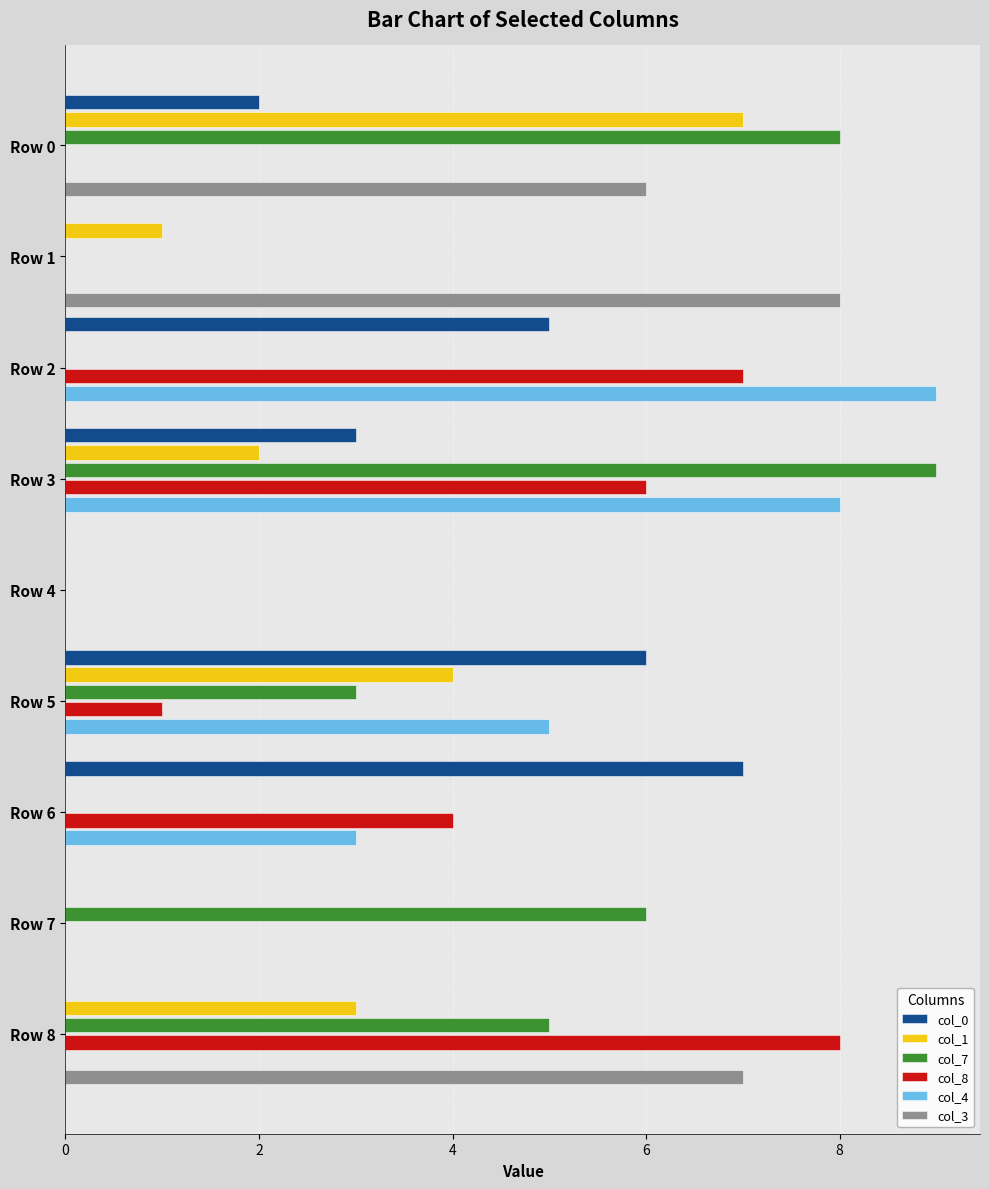

Count the number of data series in this chart.

6